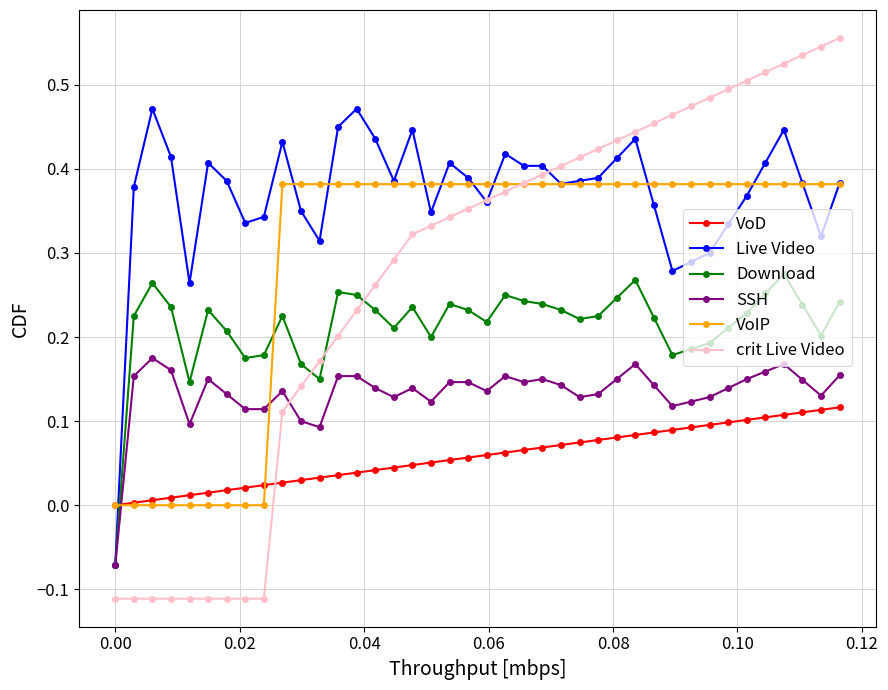

Which series has the widest spread of values?

crit Live Video